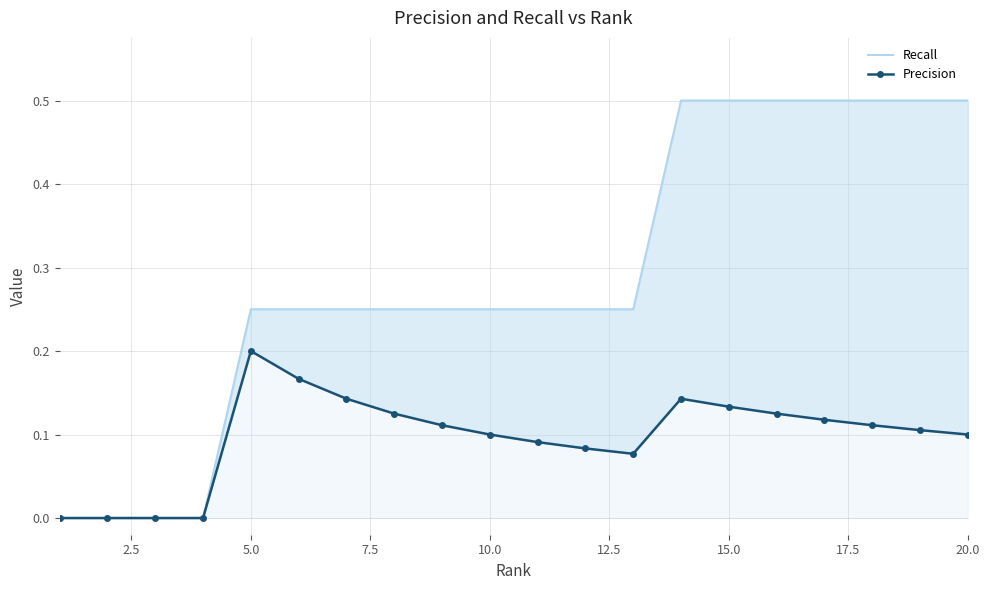

Does the chart have visible grid lines?

Yes